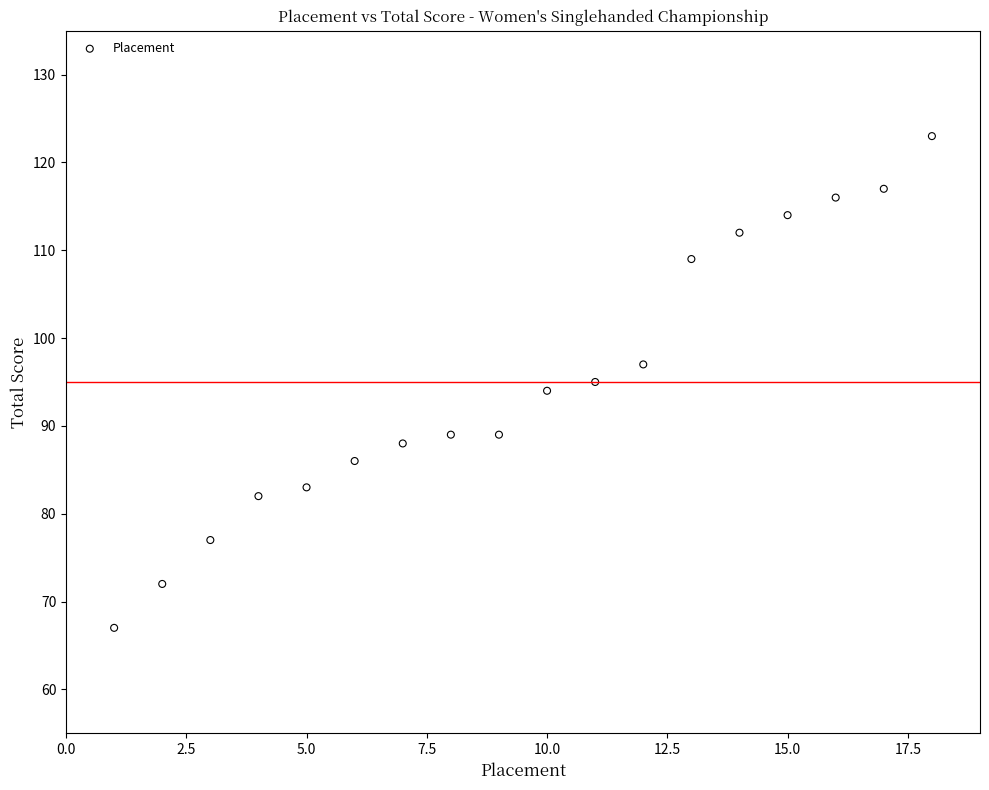

What is the range of Y values (max minus min)?

56